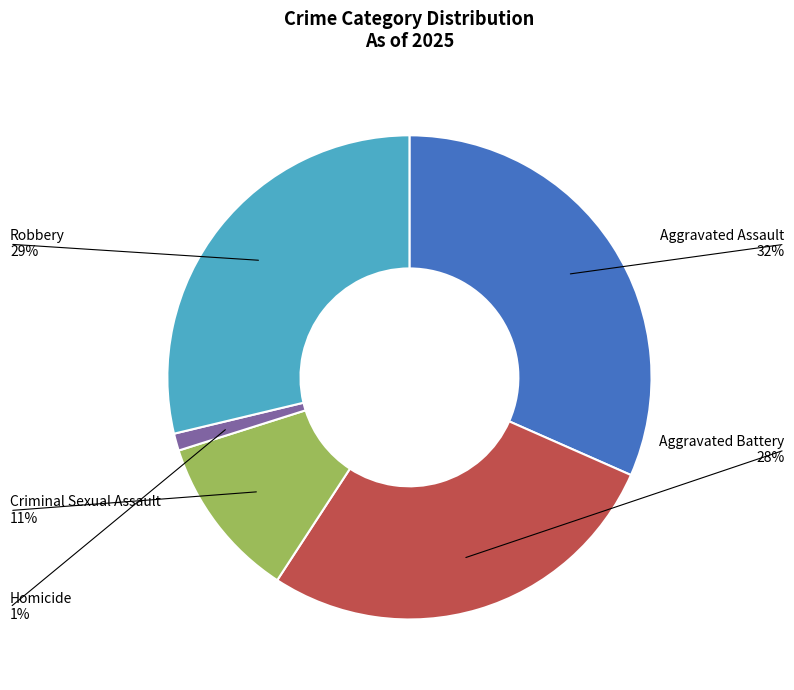

Do Aggravated Assault and Homicide together represent more than half of the pie?

No